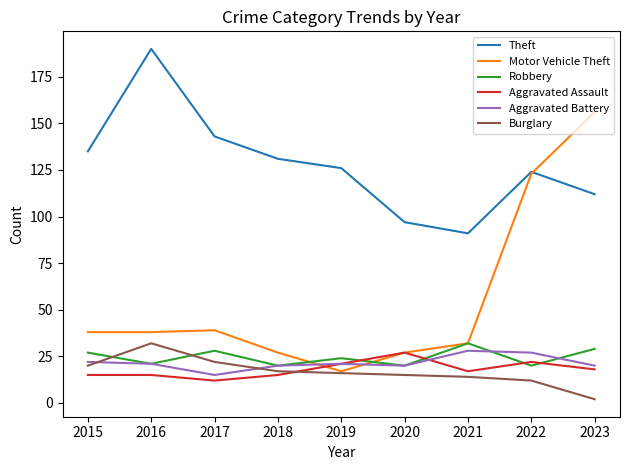

Which series changed the most between 2017 and 2023?

Motor Vehicle Theft